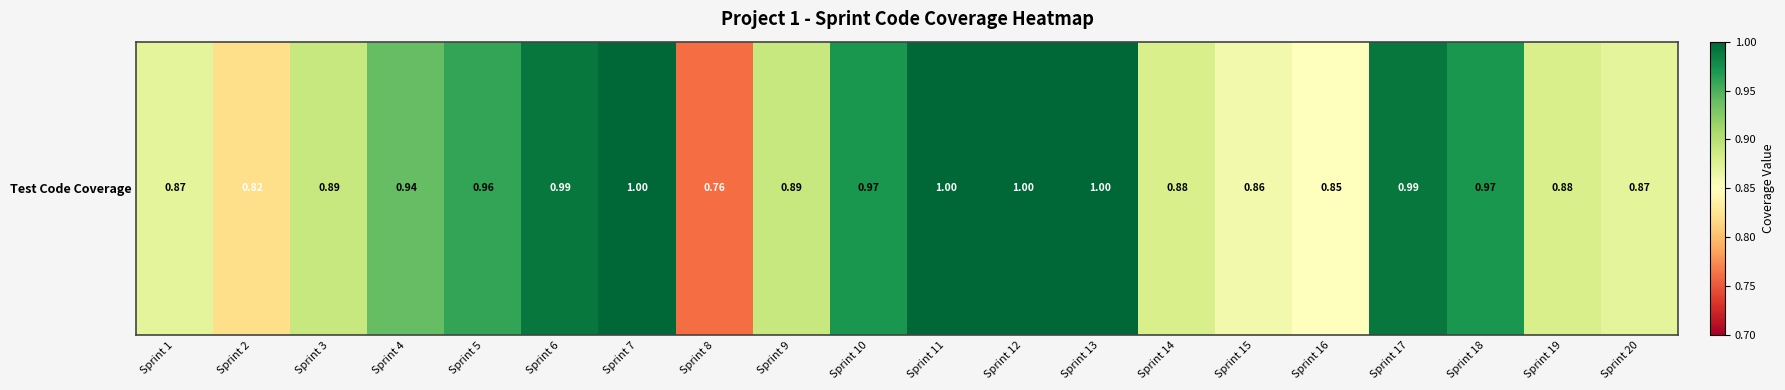

How many series are shown in this chart?

1